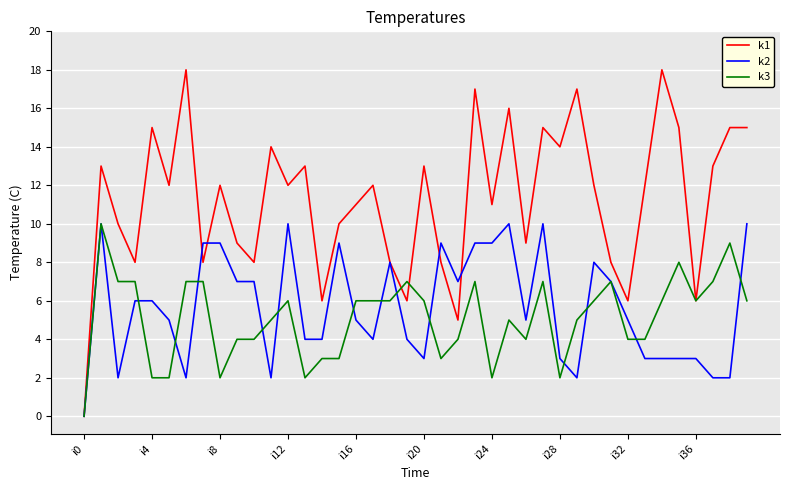

Reading left to right, list all the values displayed in this chart.

k1: 0	13	10	8	15	12	18	8	12	9	8	14	12	13	6	10	11	12	8	6	13	8	5	17	11	16	9	15	14	17	12	8	6	12	18	15	6	13	15	15
k2: 0	10	2	6	6	5	2	9	9	7	7	2	10	4	4	9	5	4	8	4	3	9	7	9	9	10	5	10	3	2	8	7	5	3	3	3	3	2	2	10
k3: 0	10	7	7	2	2	7	7	2	4	4	5	6	2	3	3	6	6	6	7	6	3	4	7	2	5	4	7	2	5	6	7	4	4	6	8	6	7	9	6